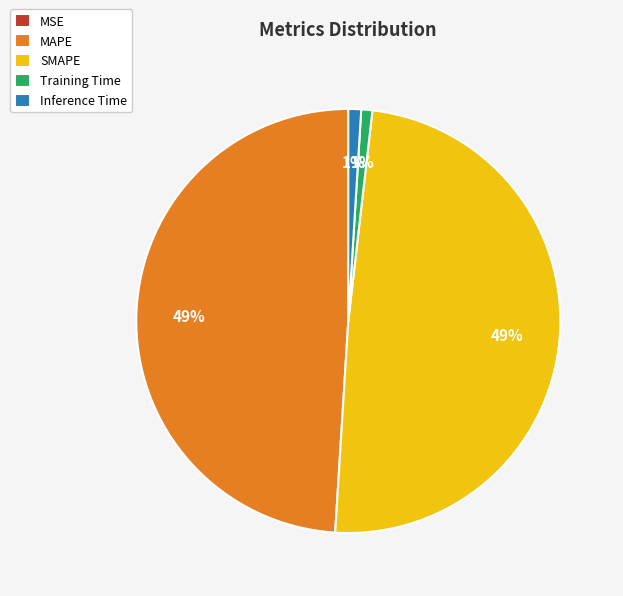

Between Inference Time and SMAPE, which is larger?

SMAPE